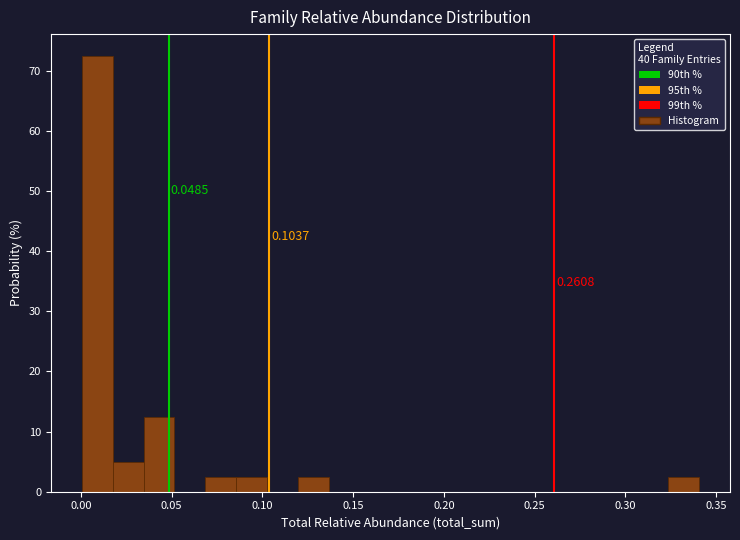

Read against the x-axis, roughly where is the centre of the tallest bar?

0.010